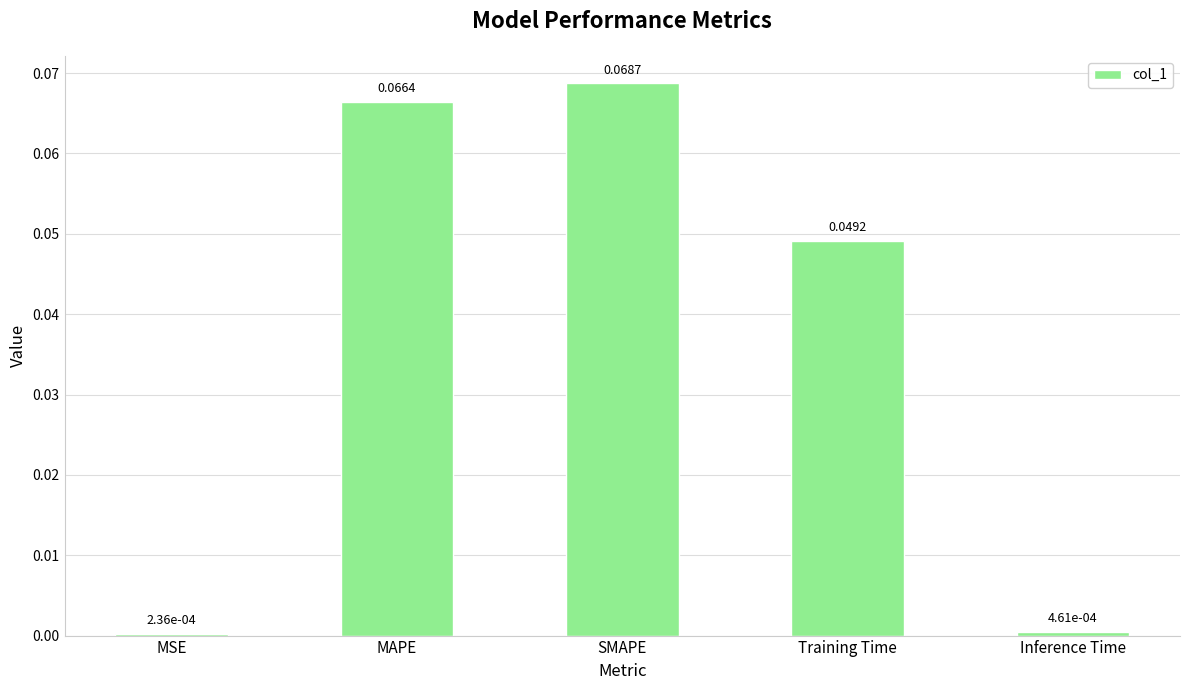

How many bars are there in total?

5